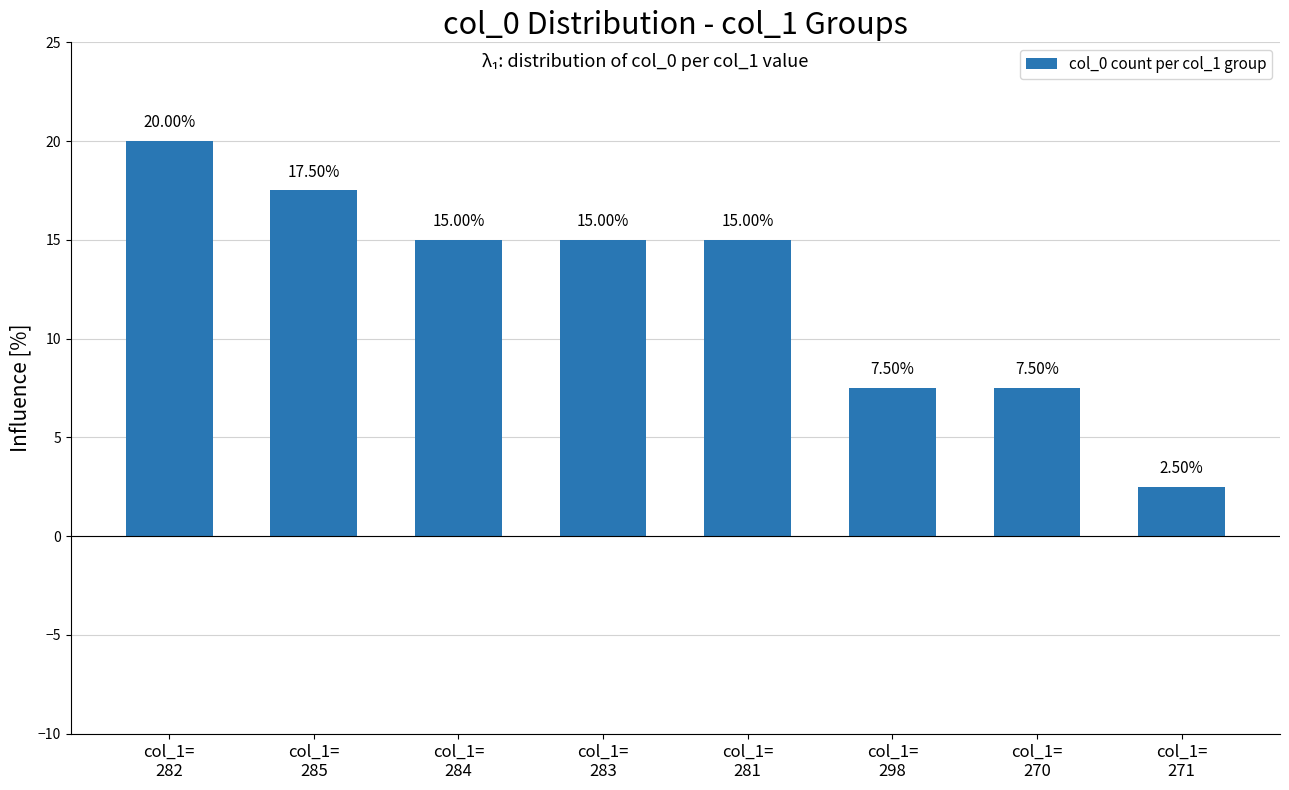

How many categories are shown in the chart?

8